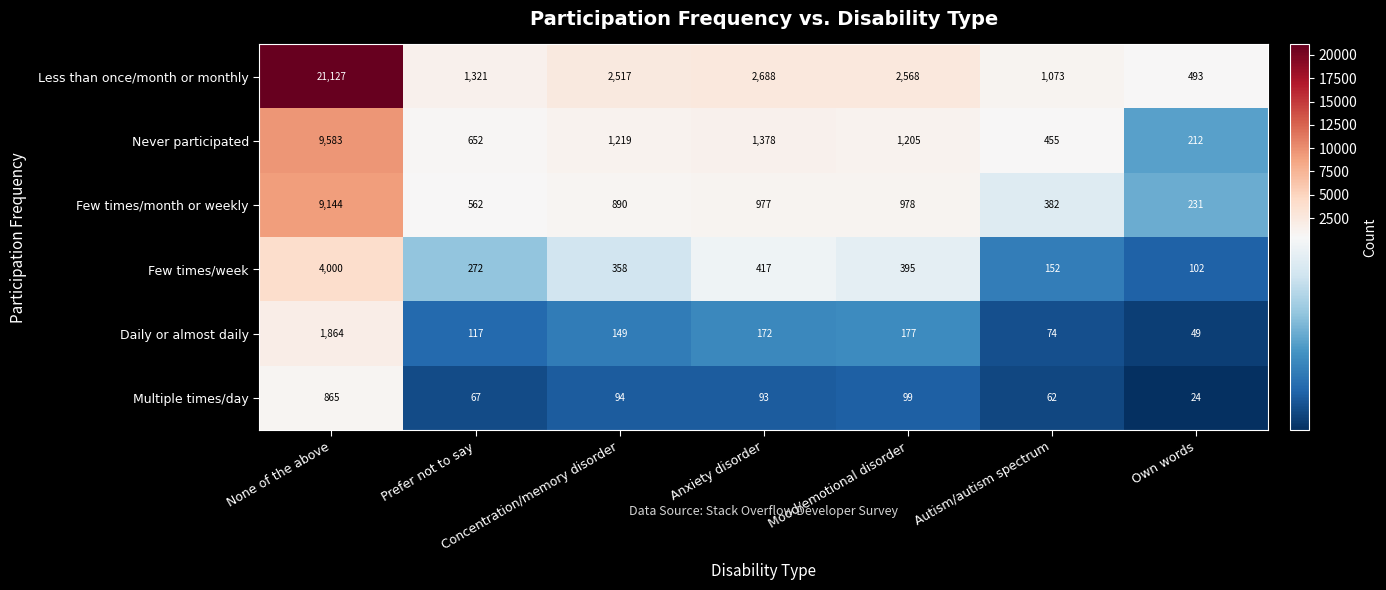

Is it true that Few times/week equals 358 at Concentration/memory disorder?

True